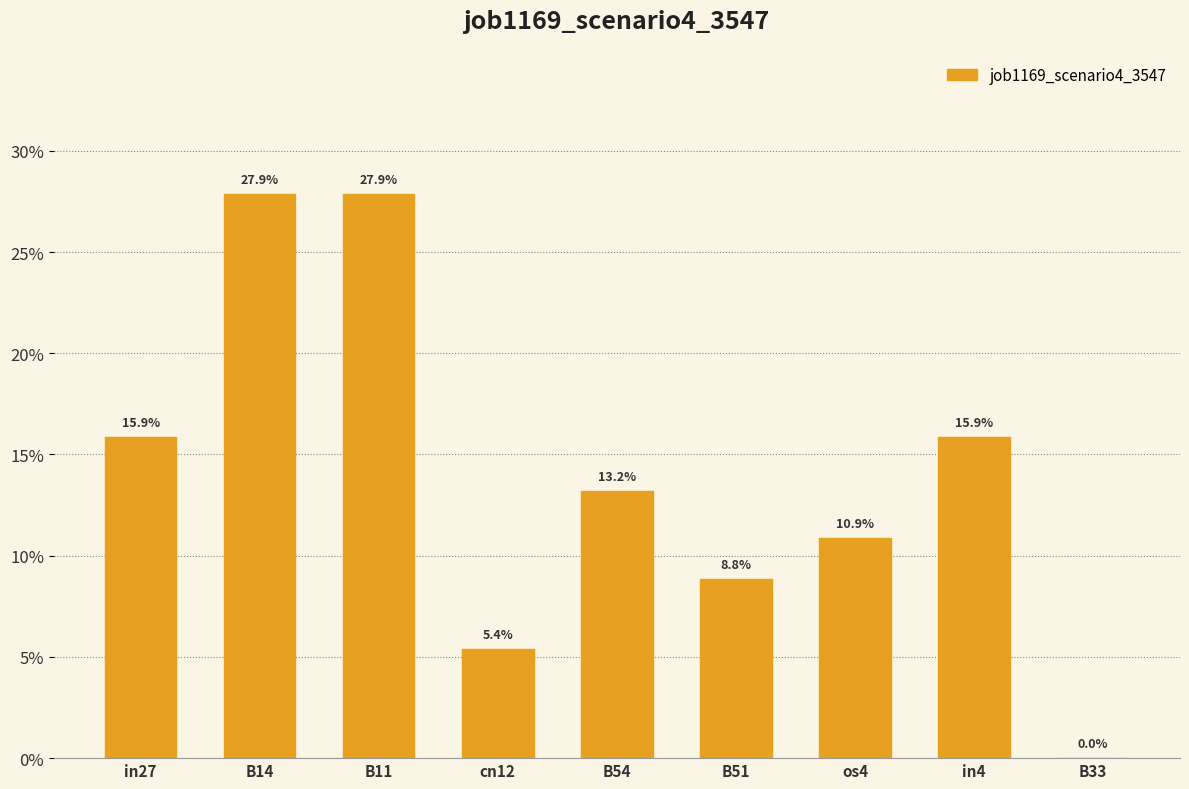

Reading left to right, what are all the values shown in this chart?

in27=0.2	B14=0.3	B11=0.3	cn12=0.1	B54=0.1	B51=0.1	os4=0.1	in4=0.2	B33=0.0